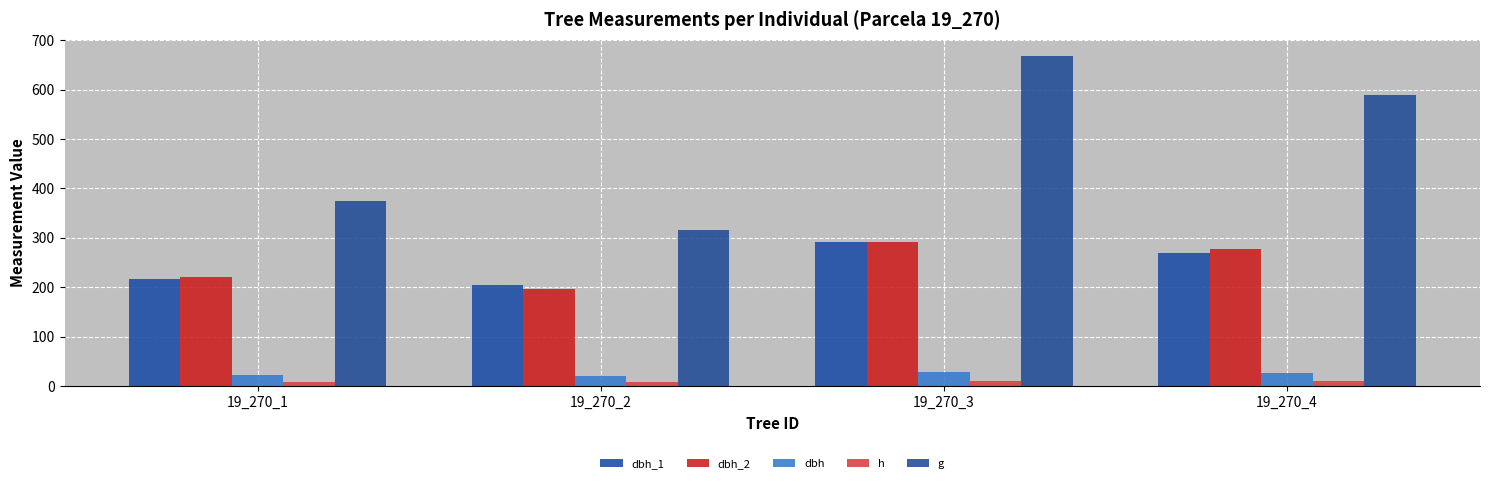

Reading right to left, transcribe all the data shown in this chart.

dbh_1: 270.0	292.0	205.0	217.0
dbh_2: 278.0	291.0	196.0	220.0
dbh: 27.4	29.1	20.1	21.9
h: 11.0	10.0	8.5	9.5
g: 589.6	667.4	315.7	375.0